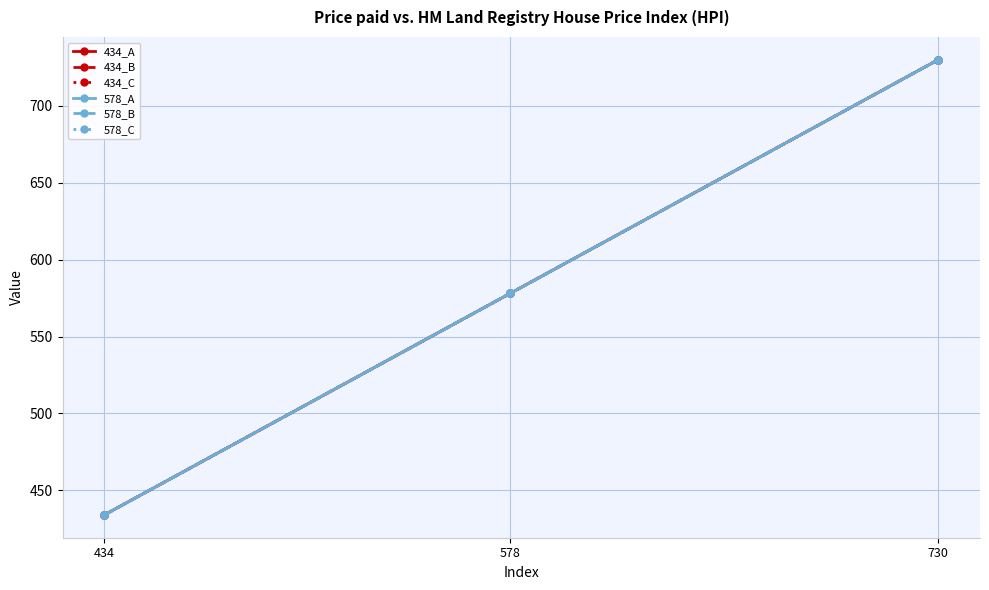

What is the greatest value displayed?

730